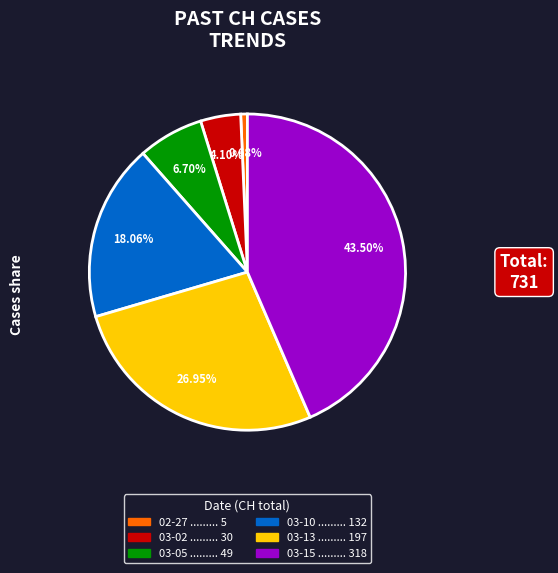

Count the number of slices in the pie.

6